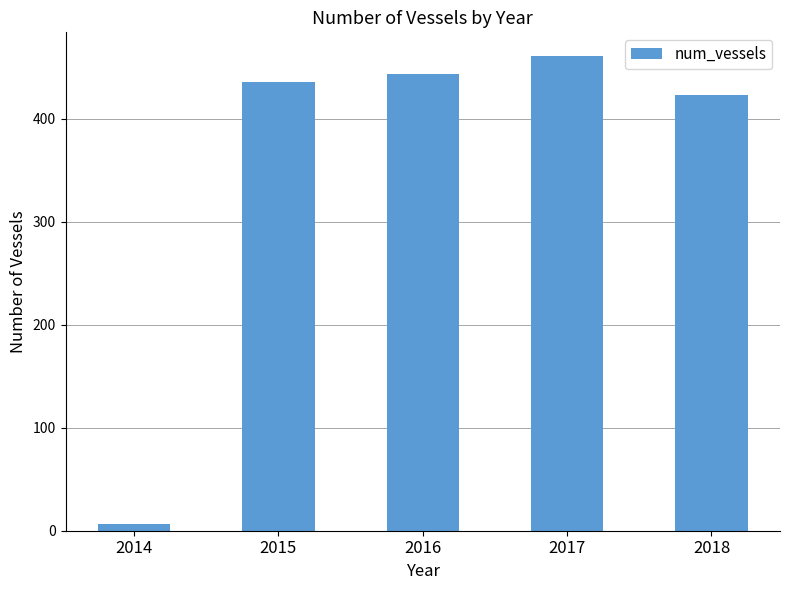

How many bars are there in total?

5